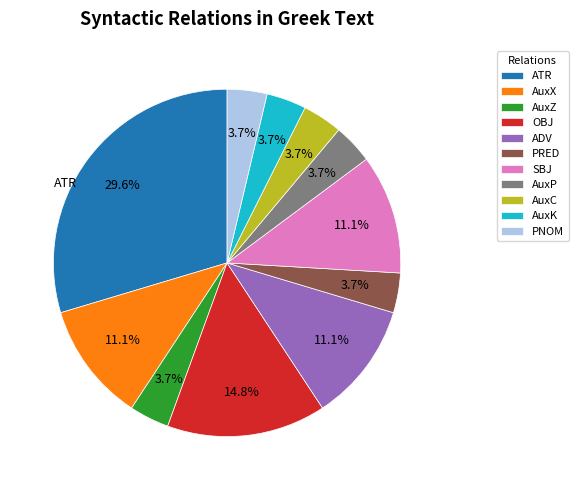

Does any single category account for the majority?

No